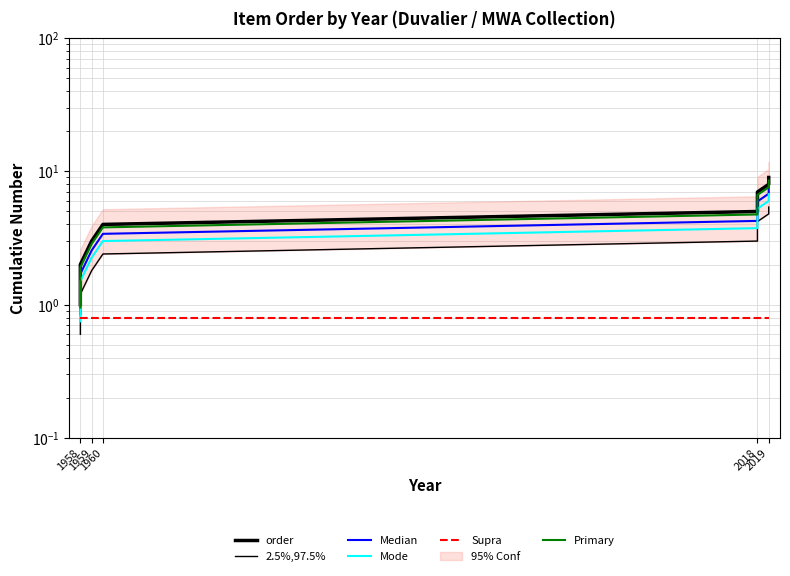

Does the chart display data point markers on the line(s)?

No